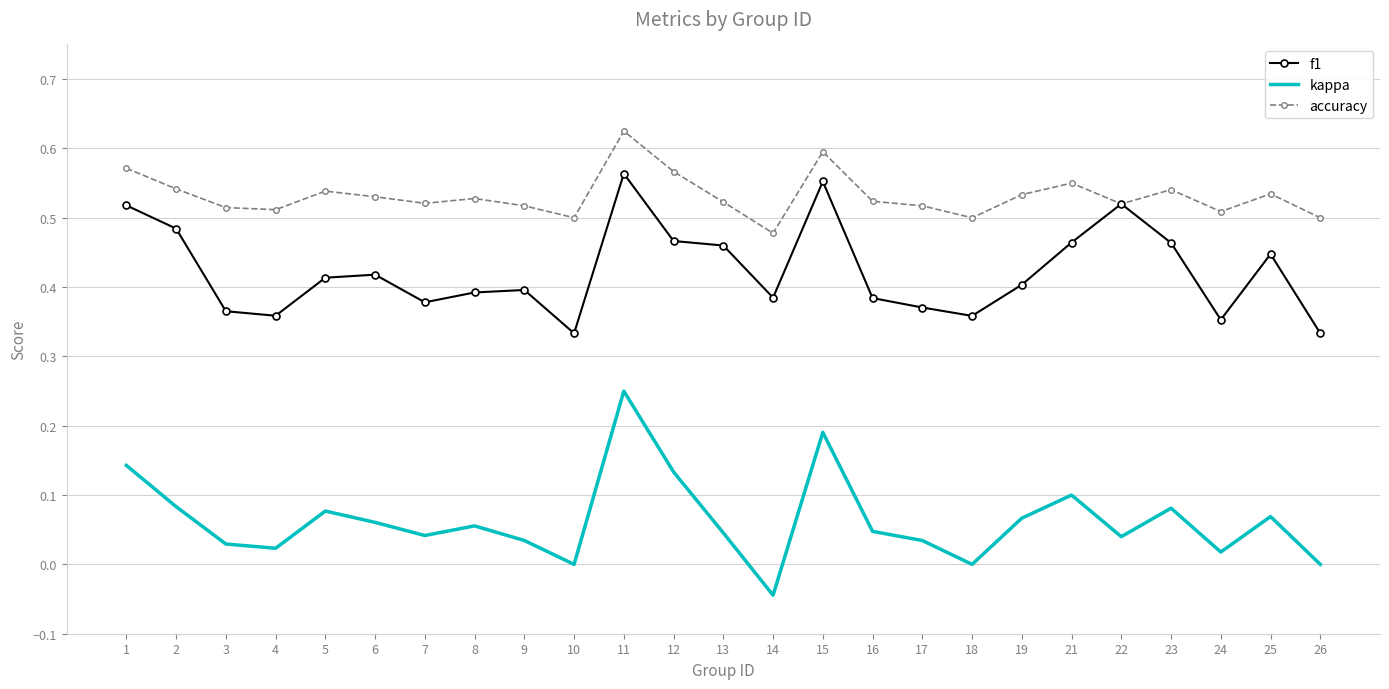

How many categories are shown in the chart?

25